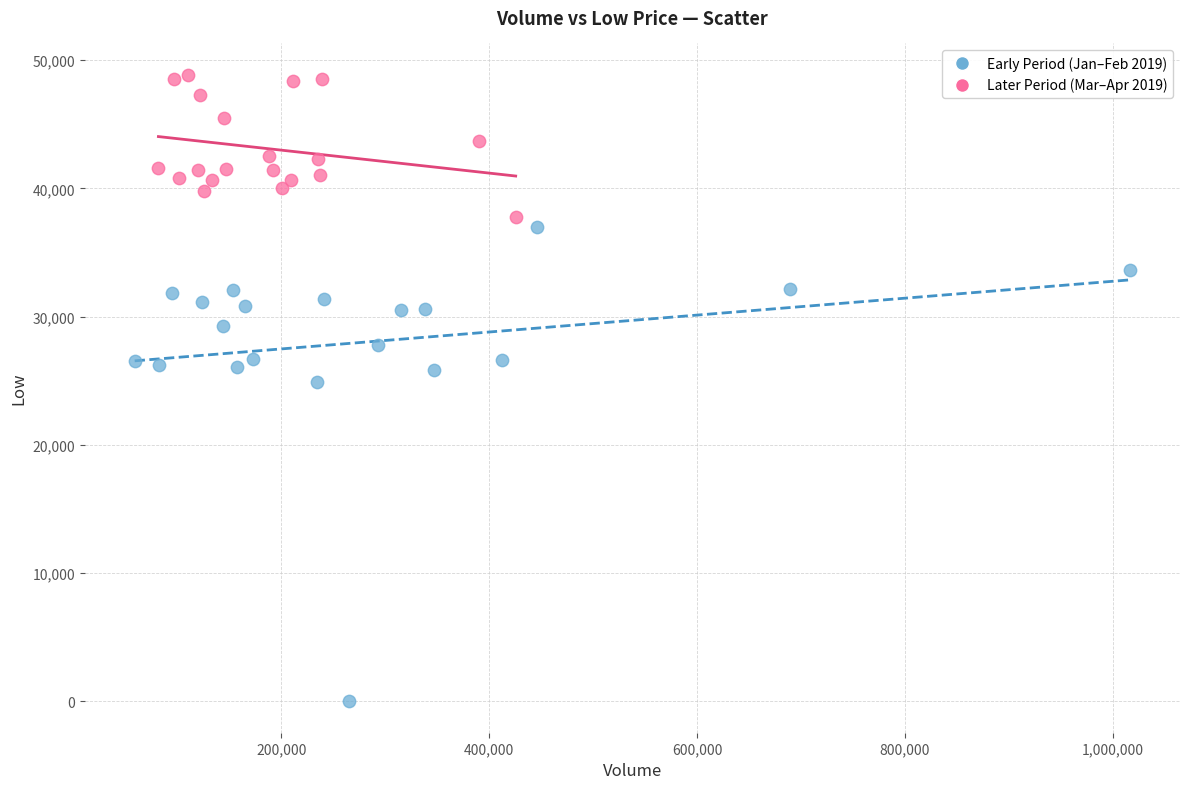

Which series reaches the maximum Y coordinate?

Later Period (Mar–Apr 2019)